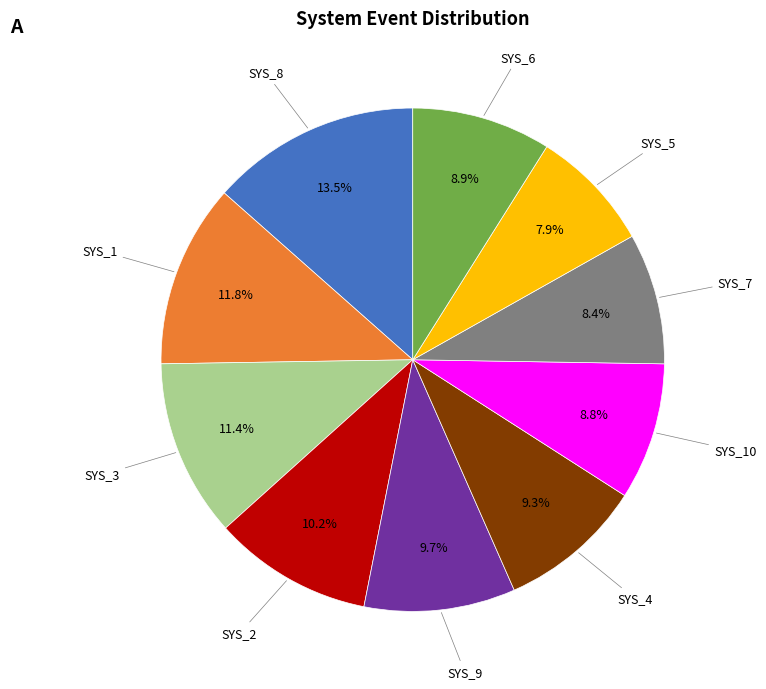

Is there any slice that represents more than half of the pie?

No